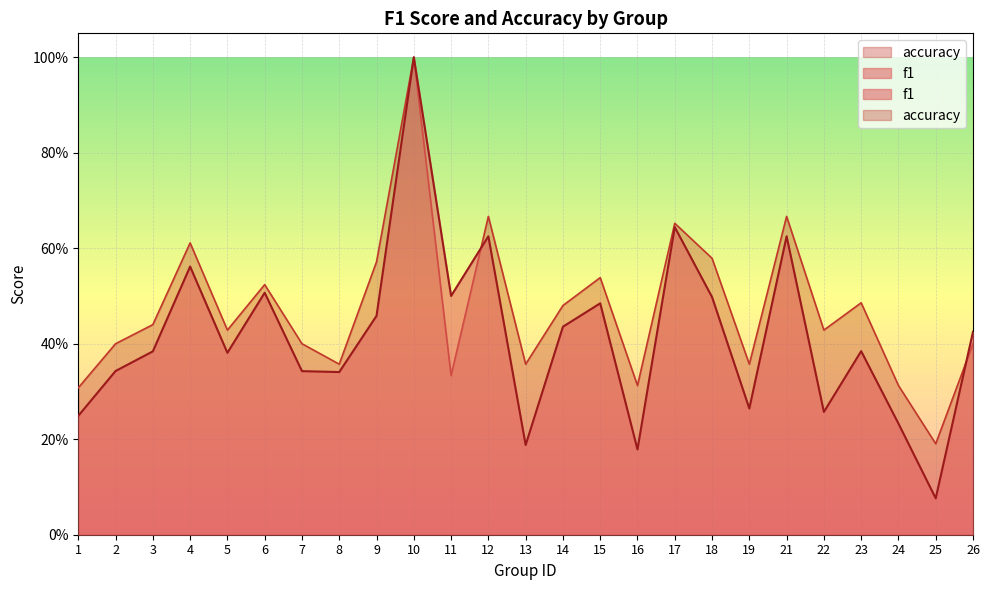

Is the value of accuracy at 3 greater than the value of f1 at 23?

Yes